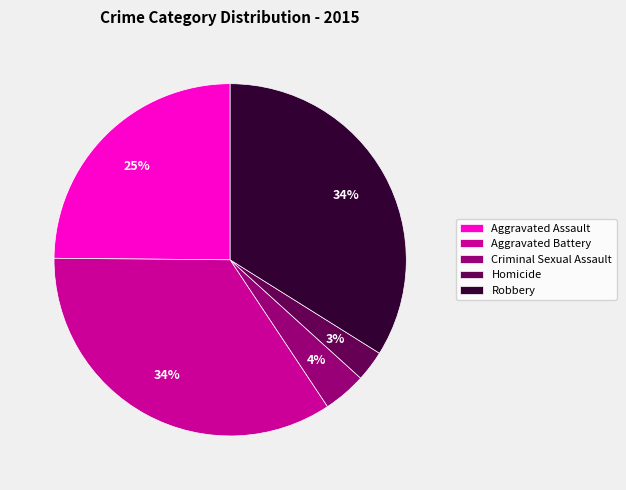

What percentage is the Criminal Sexual Assault slice, to the nearest percent?

4%